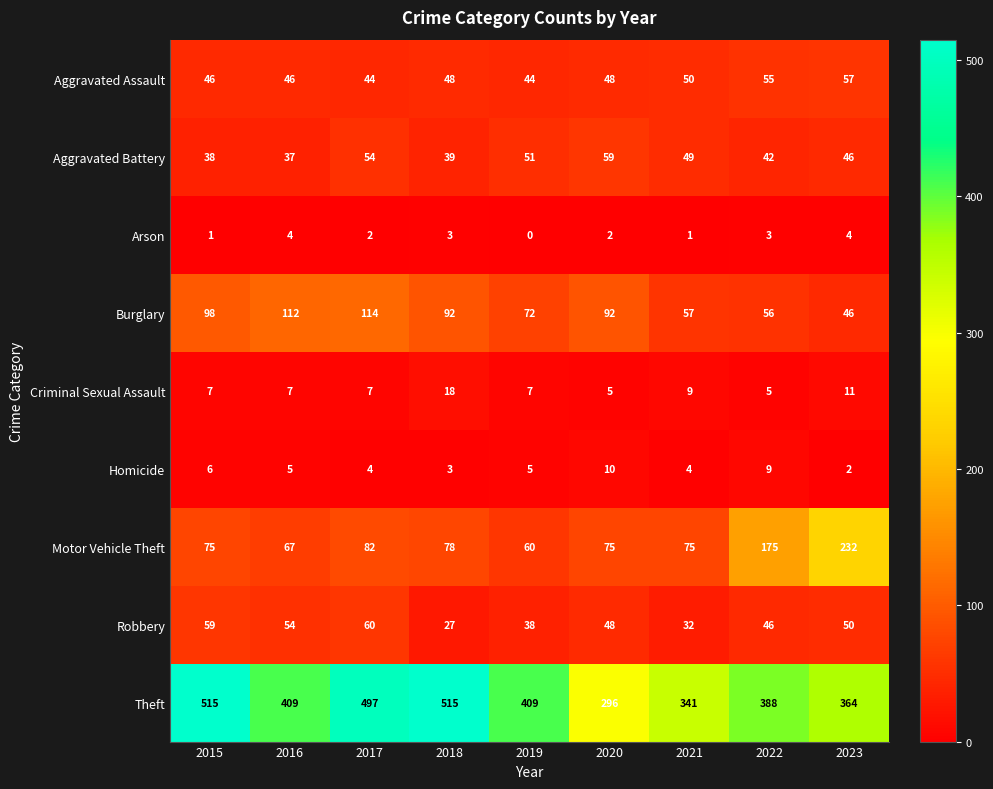

At how many categories does at least one series exceed 55?

9